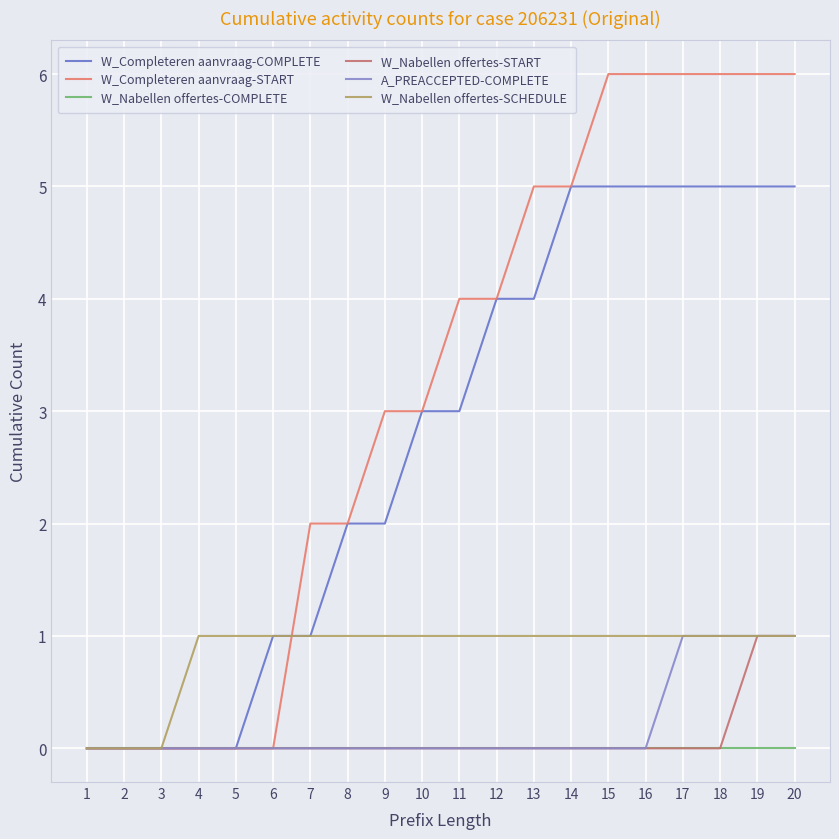

How many lines are shown in the chart?

6